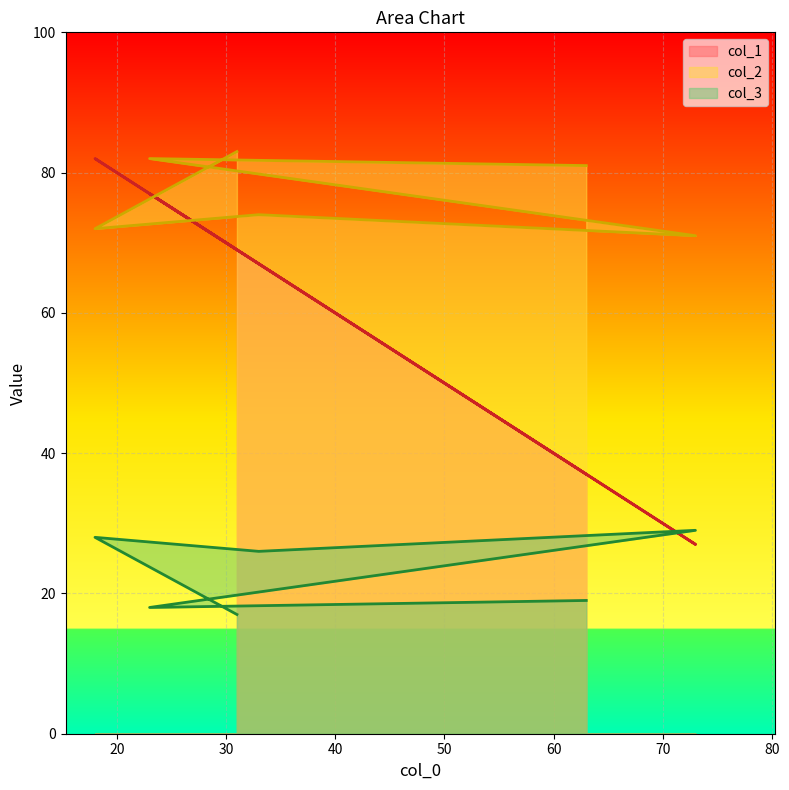

Which category has the highest value in the col_2 series?

31